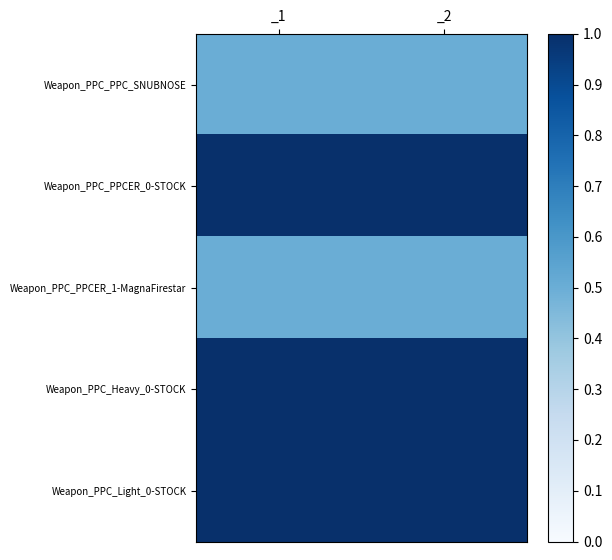

What is the spread (max minus min) of values at _1?

0.5